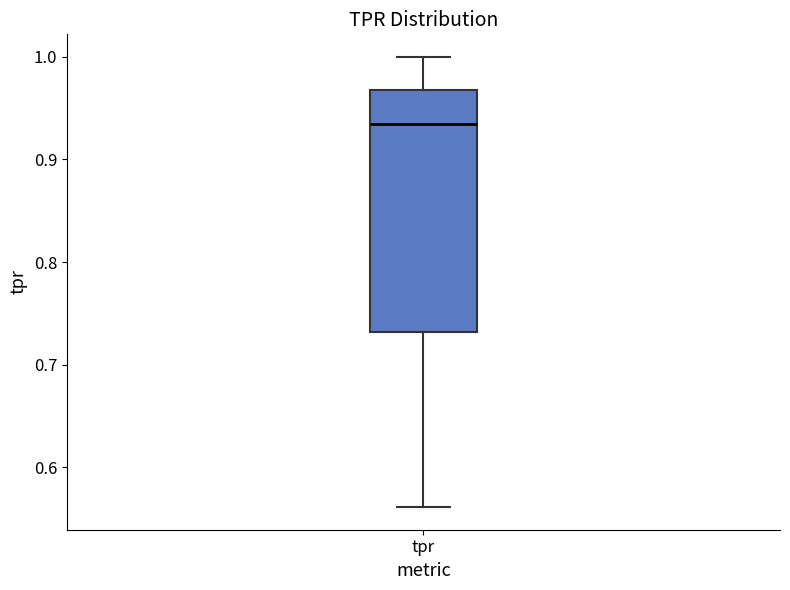

Read this box plot against the y-axis: the position of the median line, the range covered by the box, and the ends of both whiskers. The values are not printed on the chart, so give them approximately, as read against the axis.

median 0.93, box 0.73 to 0.97, whiskers 0.56 to 1.00